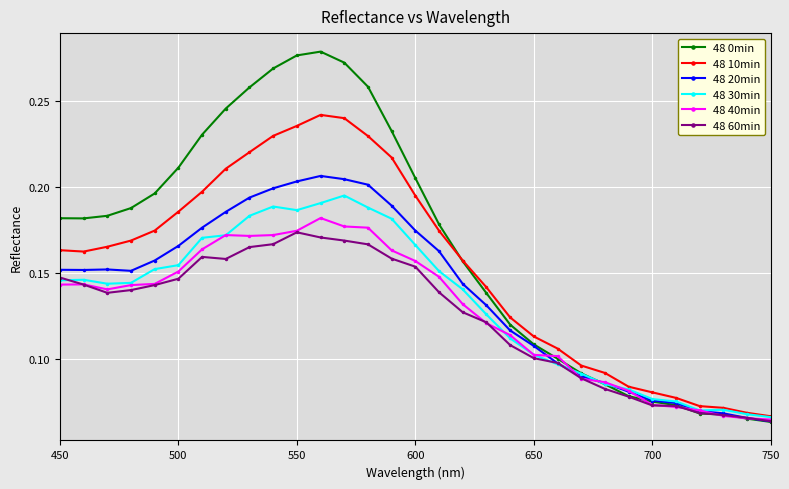

Count the 48 0min values in the range 0 to 1.

31